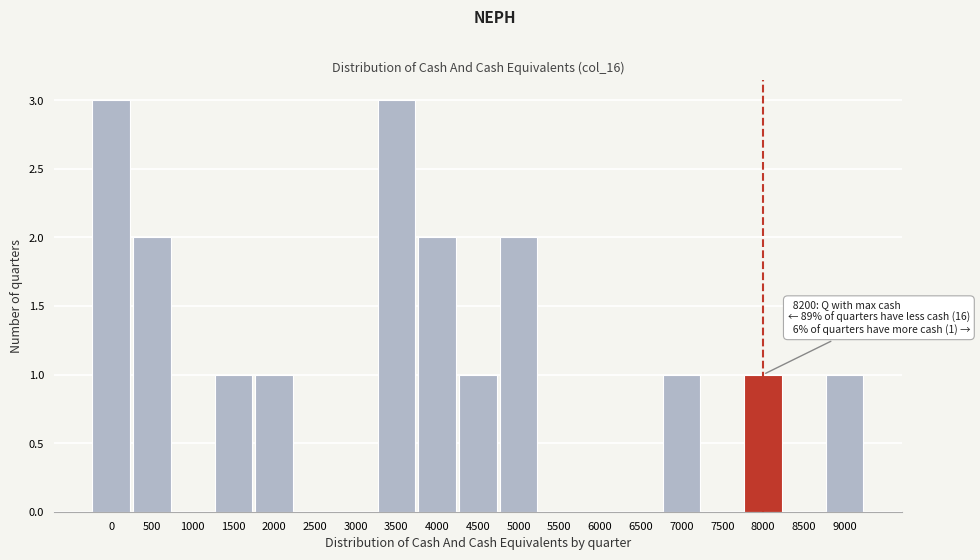

Reading left to right, transcribe all the data shown in this chart.

0=3	500=2	1000=0	1500=1	2000=1	2500=0	3000=0	3500=3	4000=2	4500=1	5000=2	5500=0	6000=0	6500=0	7000=1	7500=0	8000=1	8500=0	9000=1